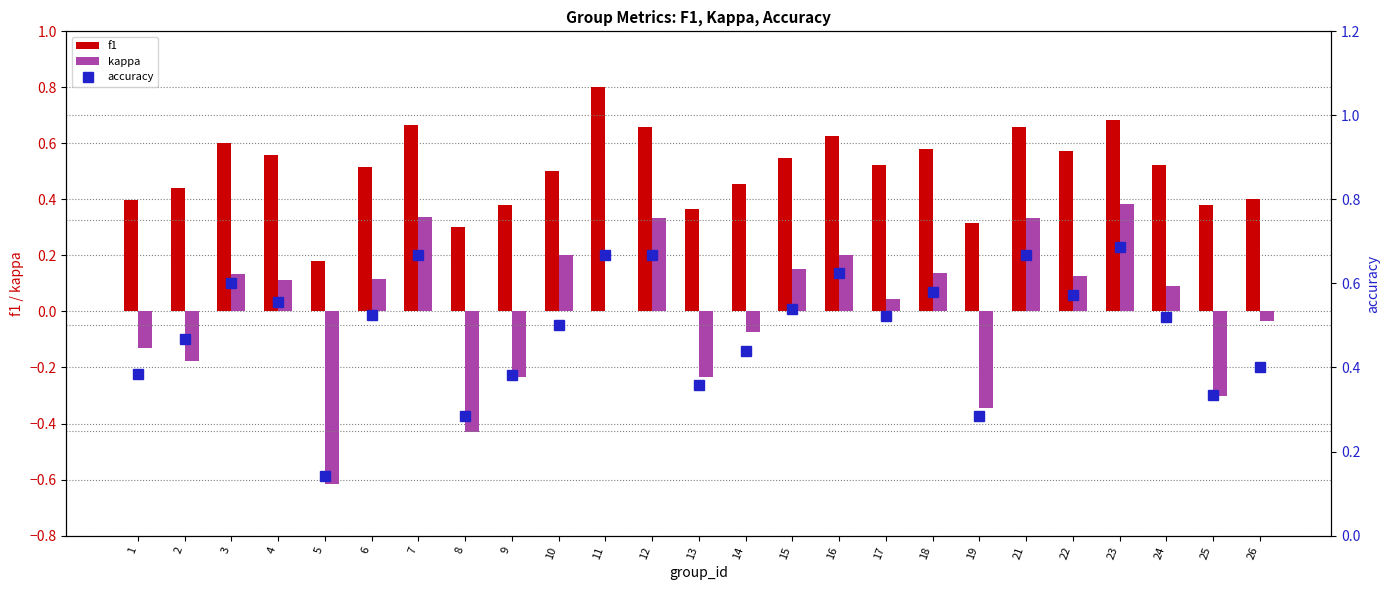

Which series changed the most between 9 and 15?

kappa